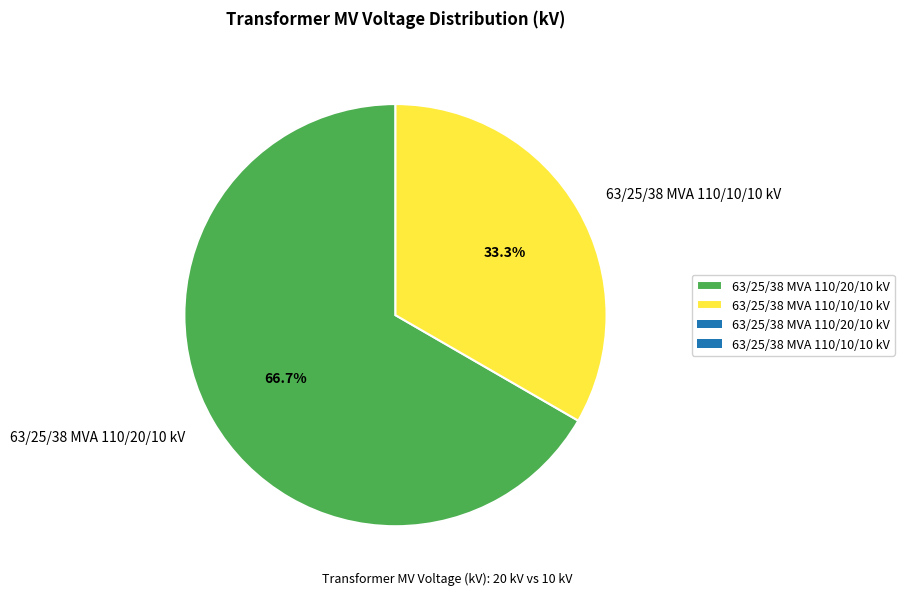

To the nearest percent, what percentage of the pie is 63/25/38 MVA 110/10/10 kV?

33%